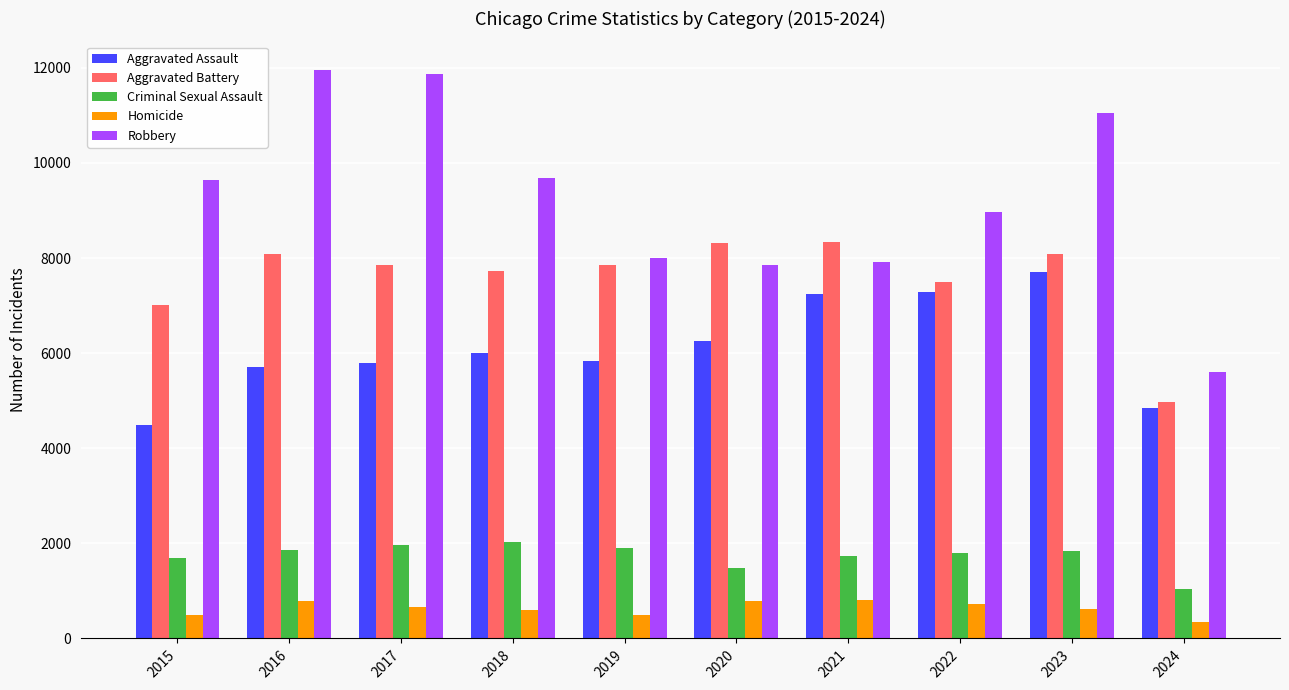

Which series has the largest range (max minus min)?

Robbery